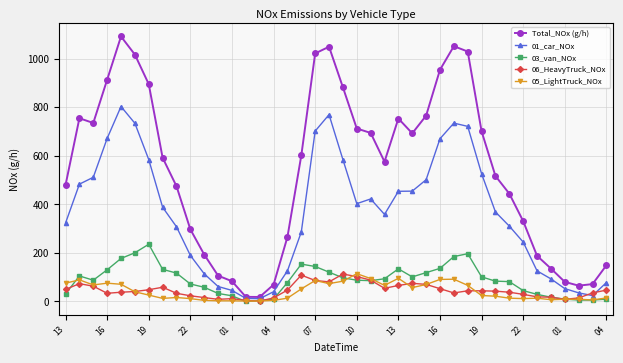

Does the chart have visible grid lines?

Yes